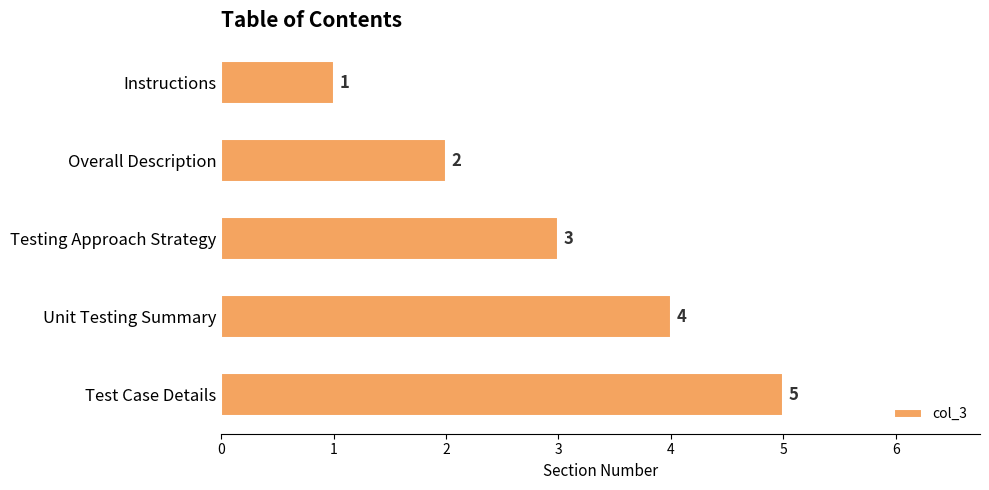

Are the bars horizontal?

Yes